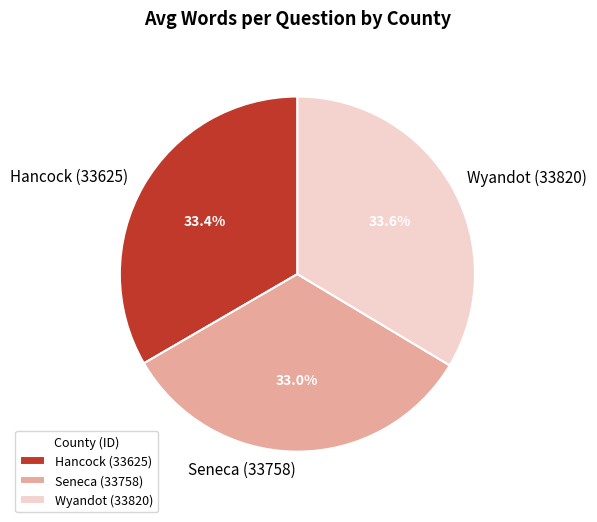

Combined, do Hancock (33625) and Wyandot (33820) account for over 50%?

Yes